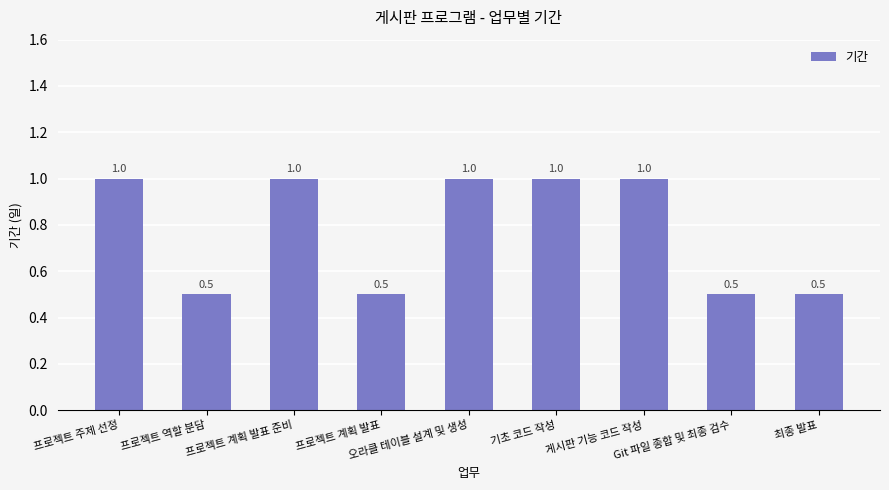

Reading right to left, what are all the values shown in this chart?

최종 발표=0.5	Git 파일 종합 및 최종 검수=0.5	게시판 기능 코드 작성=1.0	기초 코드 작성=1.0	오라클 테이블 설계 및 생성=1.0	프로젝트 계획 발표=0.5	프로젝트 계획 발표 준비=1.0	프로젝트 역할 분담=0.5	프로젝트 주제 선정=1.0